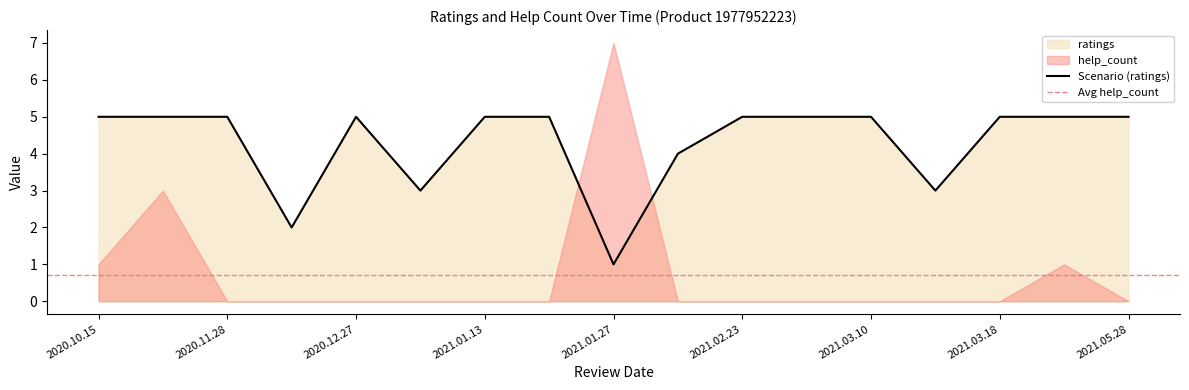

Reading left to right, list all the values displayed in this chart.

5	5	5	2	5	3	5	5	1	4	5	5	5	3	5	5	5